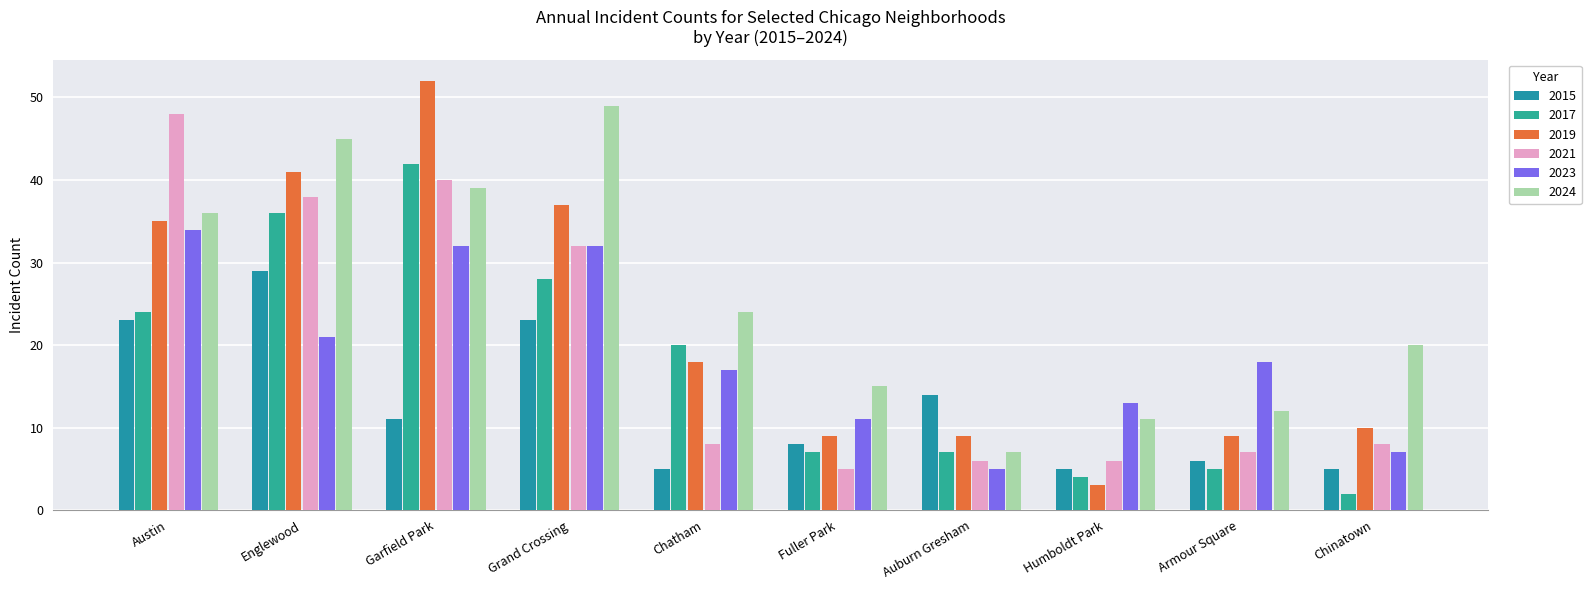

What is the minimum value shown in the chart?

2